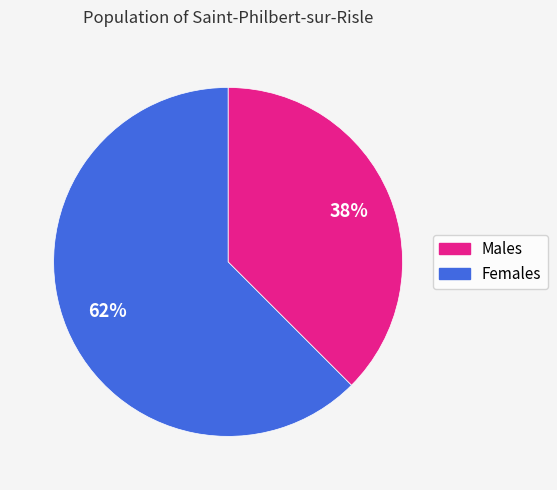

To the nearest percent, what is the average slice percentage?

50%